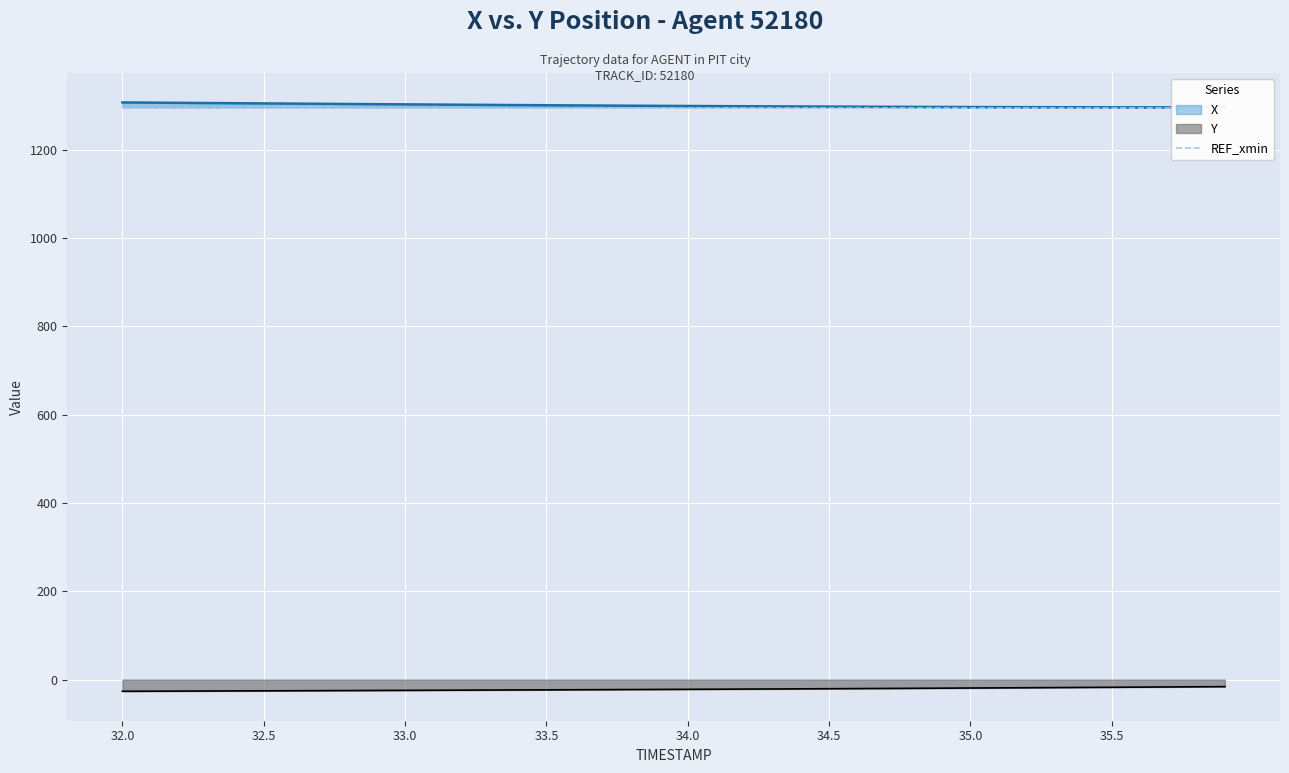

What is the spread (max minus min) of values at 33.6?

1322.8